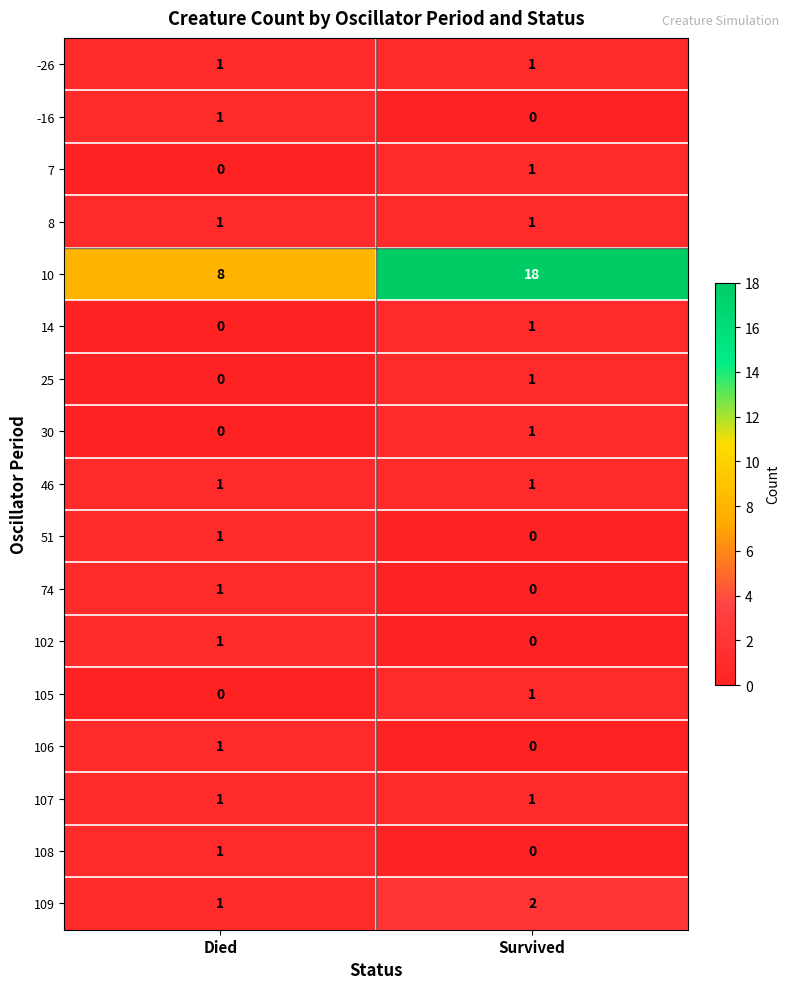

Is it true that 30 equals 0 at Died?

True